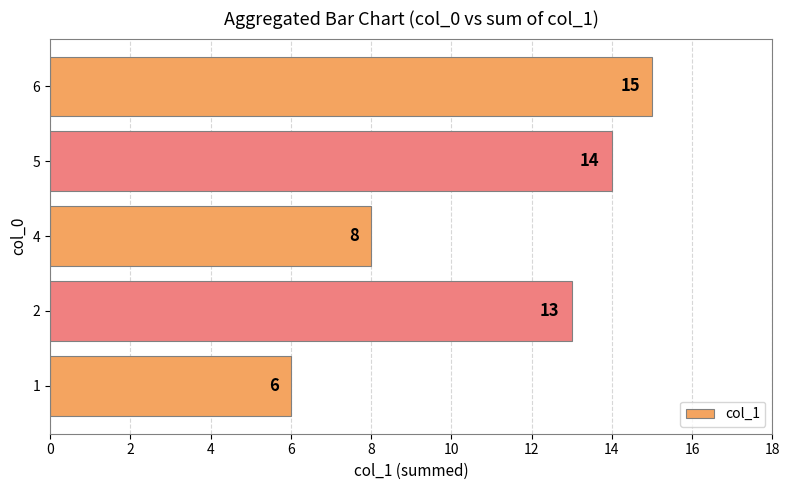

List the labels in order of value, smallest first.

1, 4, 2, 5, 6